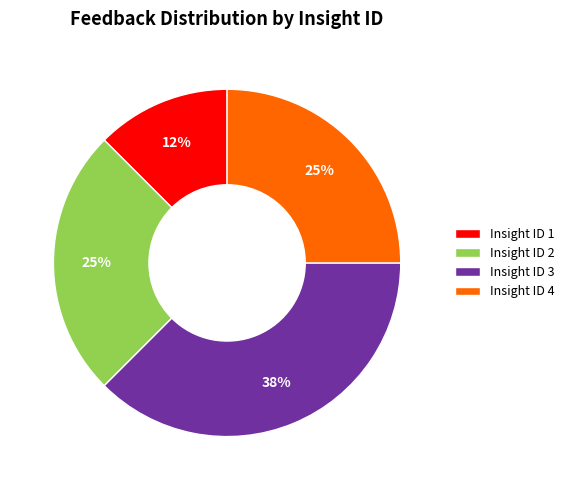

How many segments does this pie chart have?

4